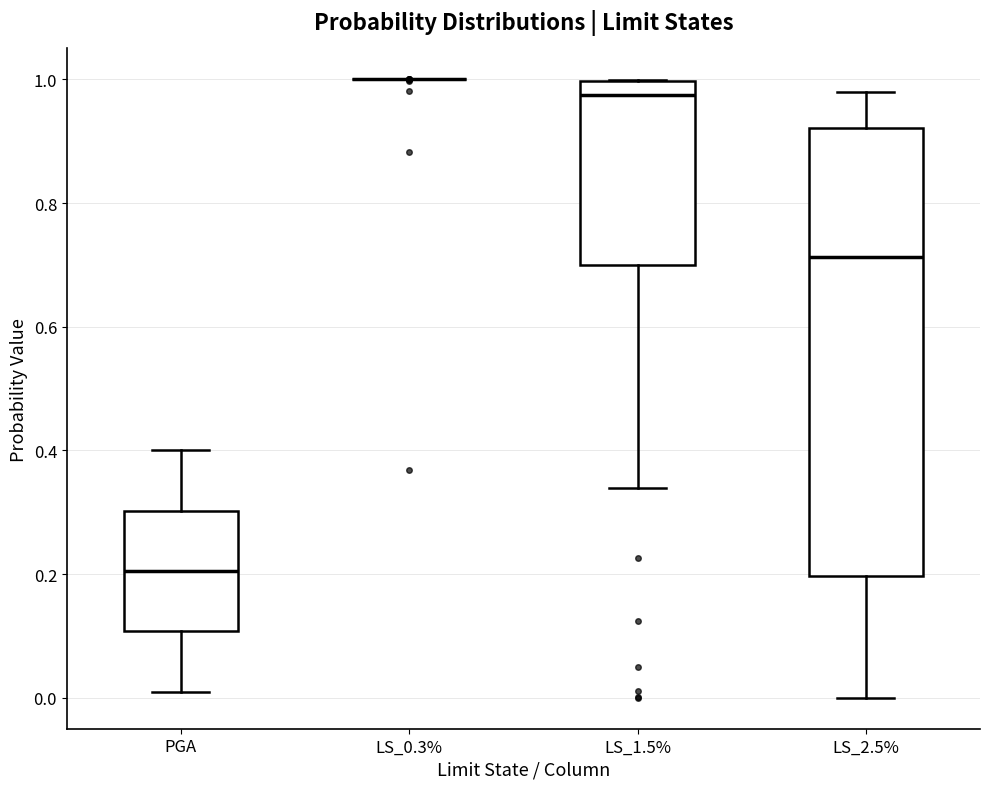

Comparing the boxes themselves (not the whiskers), which one is the tallest?

LS_2.5%